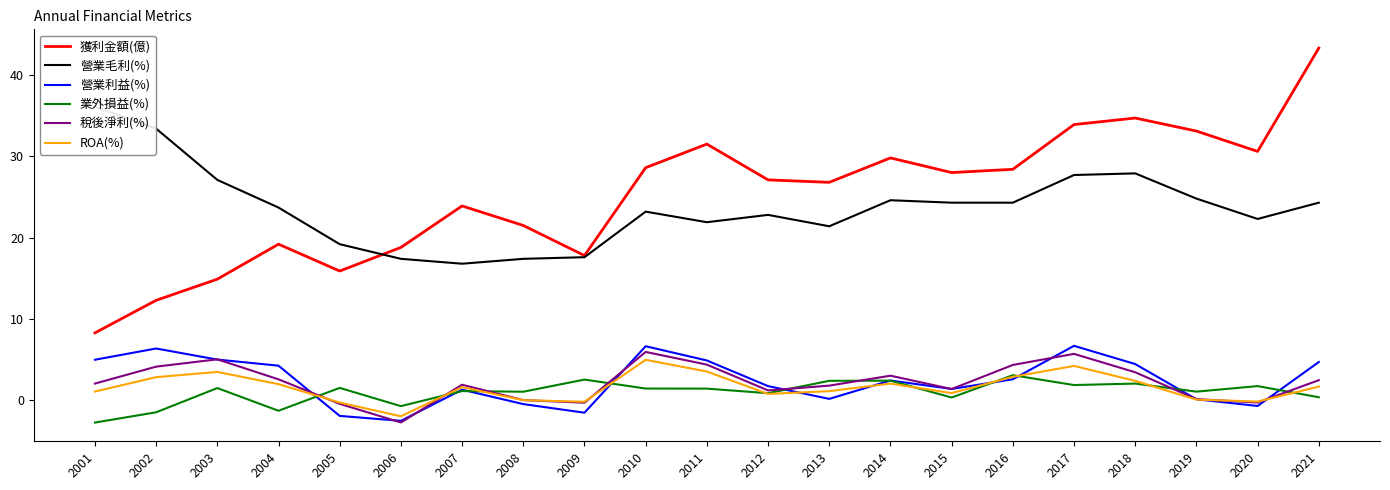

The value of 業外損益(%) at 2009 is 0.7. True or false?

False